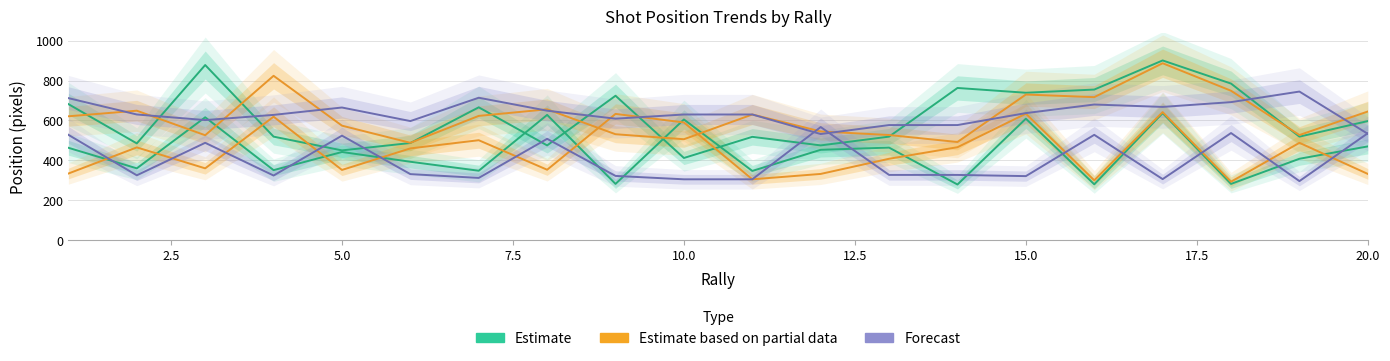

Which series ends up on top after the final intersection of Estimate based on partial data and Estimate?

Estimate based on partial data